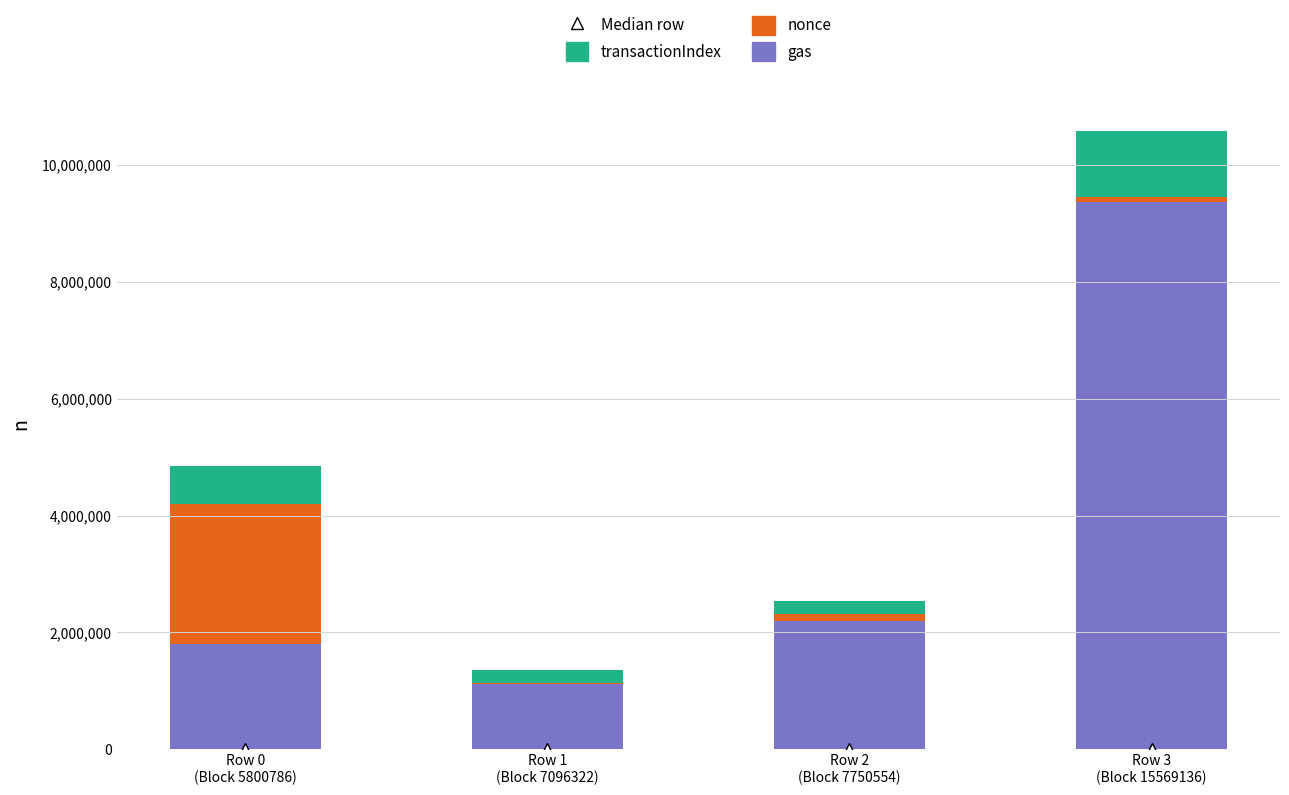

What is the maximum value for gas?

9368305